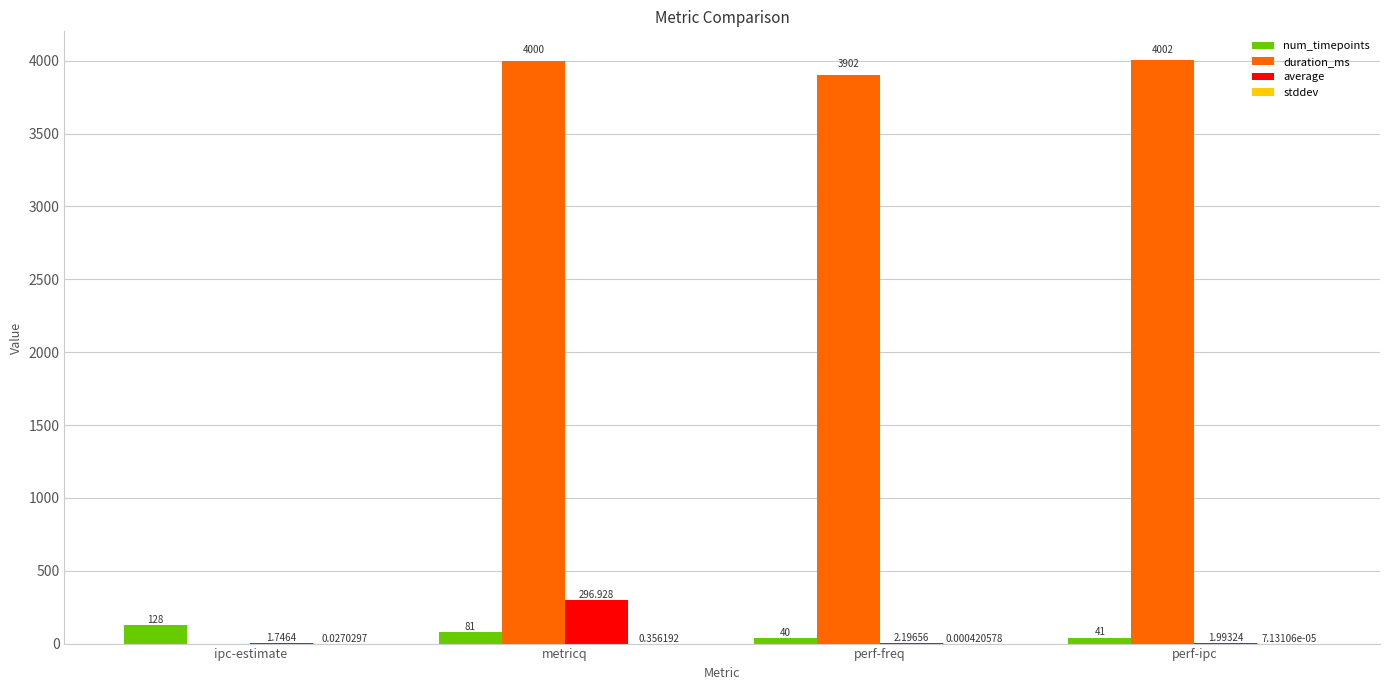

Which series has the largest total across all categories?

duration_ms